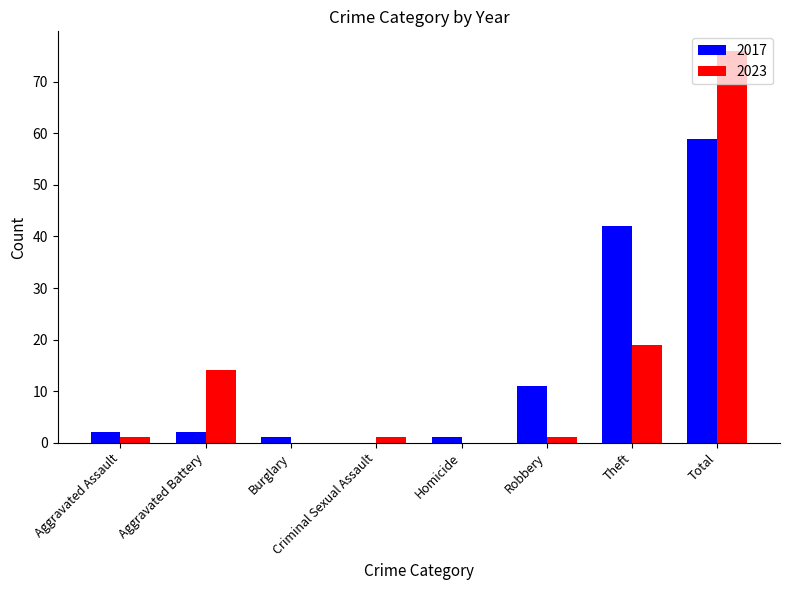

Are the bars grouped side by side (vs. stacked)?

Yes